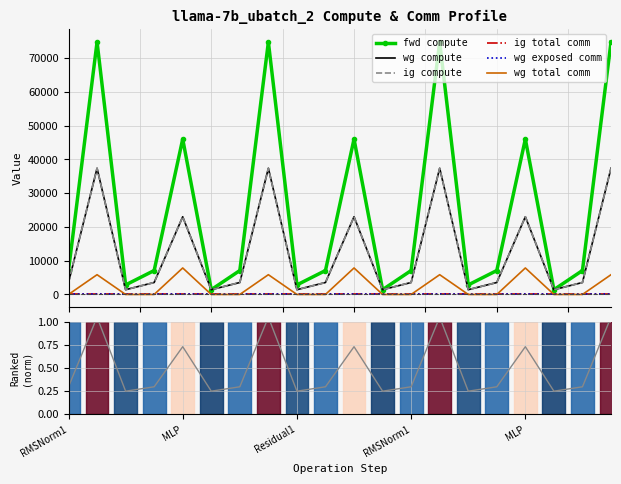

The value of wg compute at Residual2 is 1412.6. True or false?

True